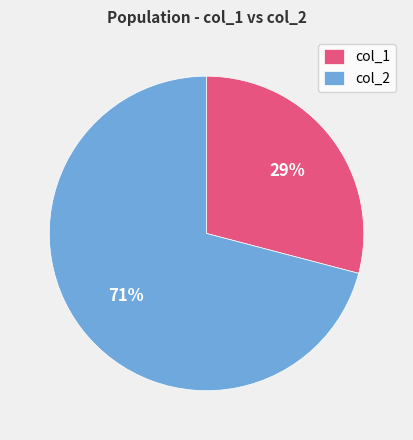

Which category has the biggest portion of the pie?

col_2